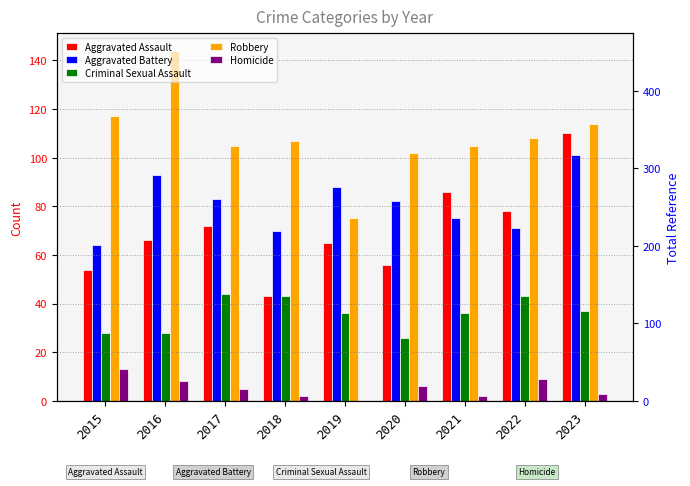

What is the difference between the highest and lowest values at 2022?

99